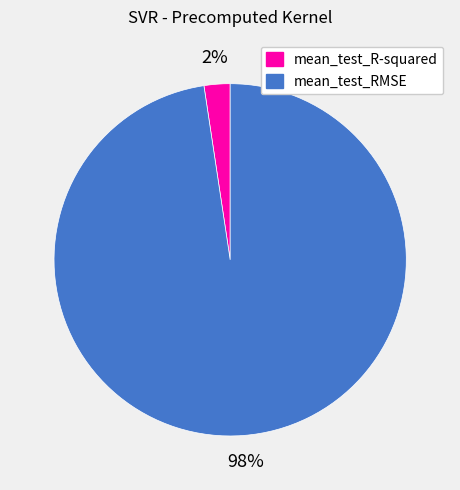

To the nearest percent, what is the average slice percentage?

50%